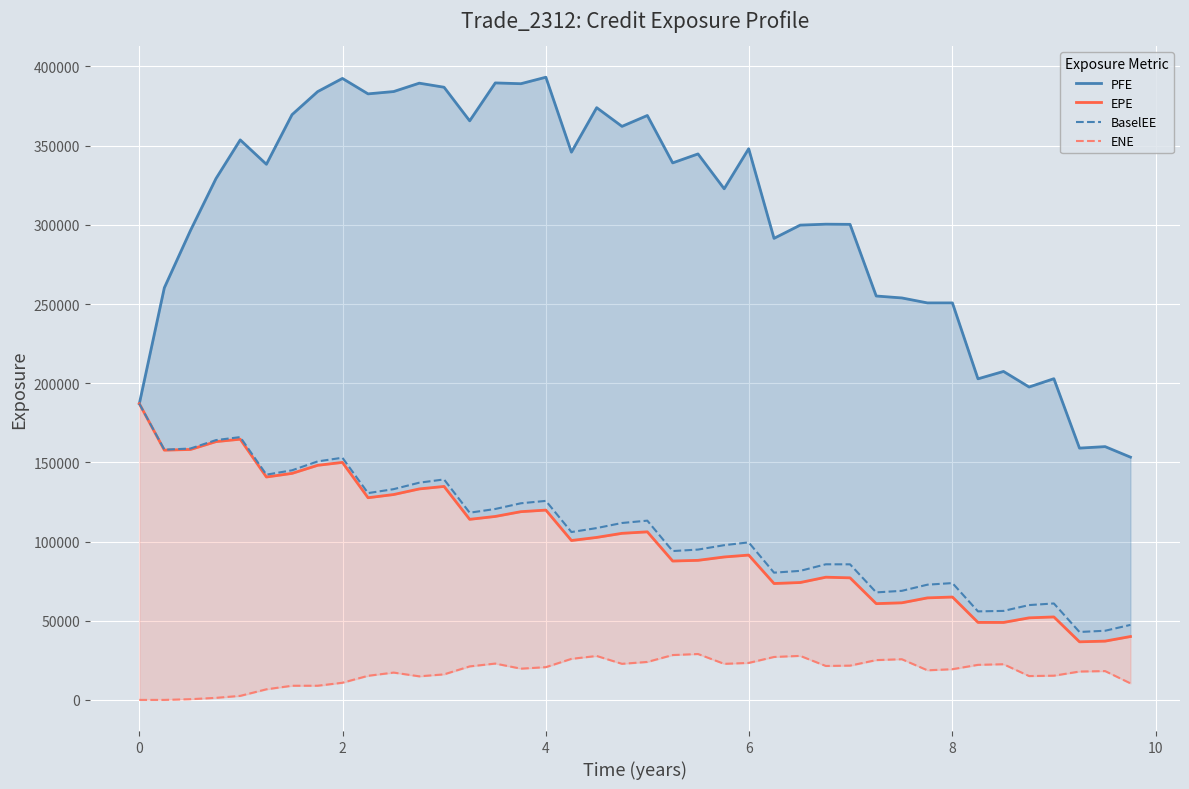

The value of BaselEE at 0 is 275030.0. True or false?

False